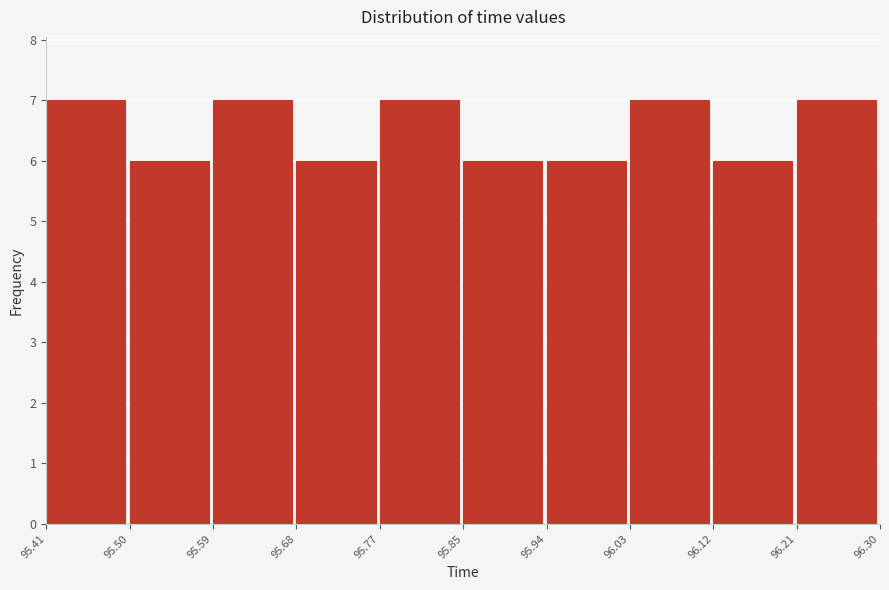

Reading left to right, transcribe this chart: for each bar, give the range it covers on the x-axis and its height. The values are not printed on the chart, so give them approximately, as read against the axis.

95.41 to 95.50: 7
95.50 to 95.59: 6
95.59 to 95.68: 7
95.68 to 95.77: 6
95.77 to 95.85: 7
95.85 to 95.94: 6
95.94 to 96.03: 6
96.03 to 96.12: 7
96.12 to 96.21: 6
96.21 to 96.30: 7